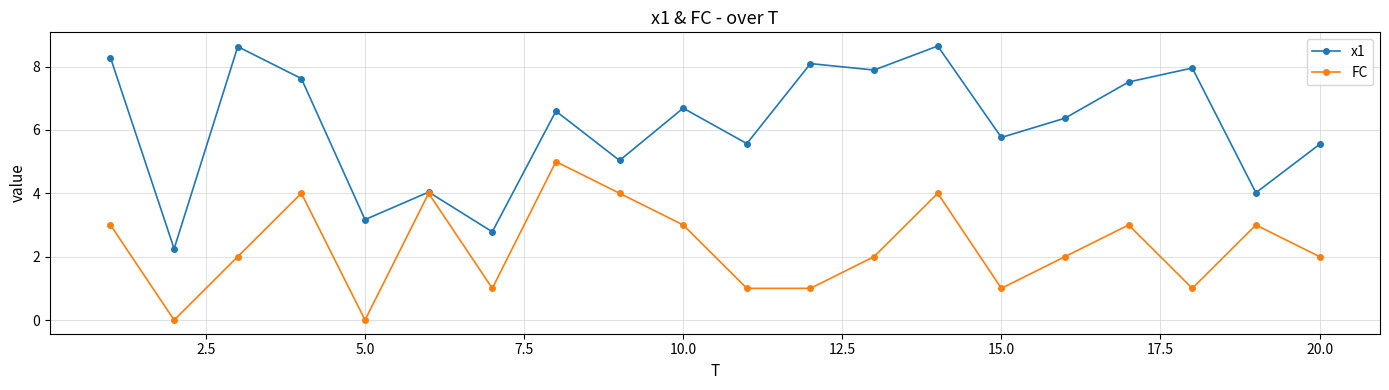

What is the greatest value displayed?

8.6